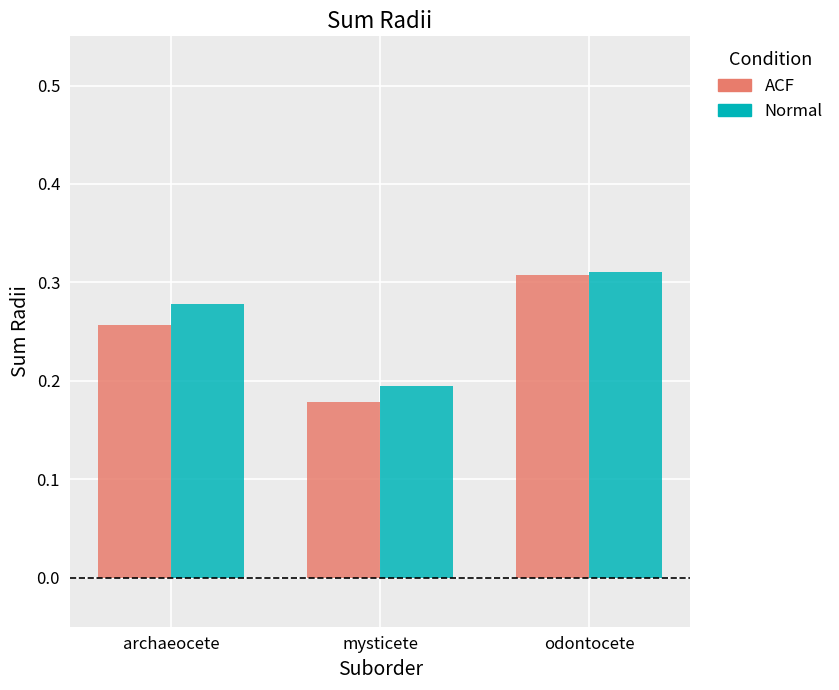

At which category is the sum across all series the highest?

odontocete